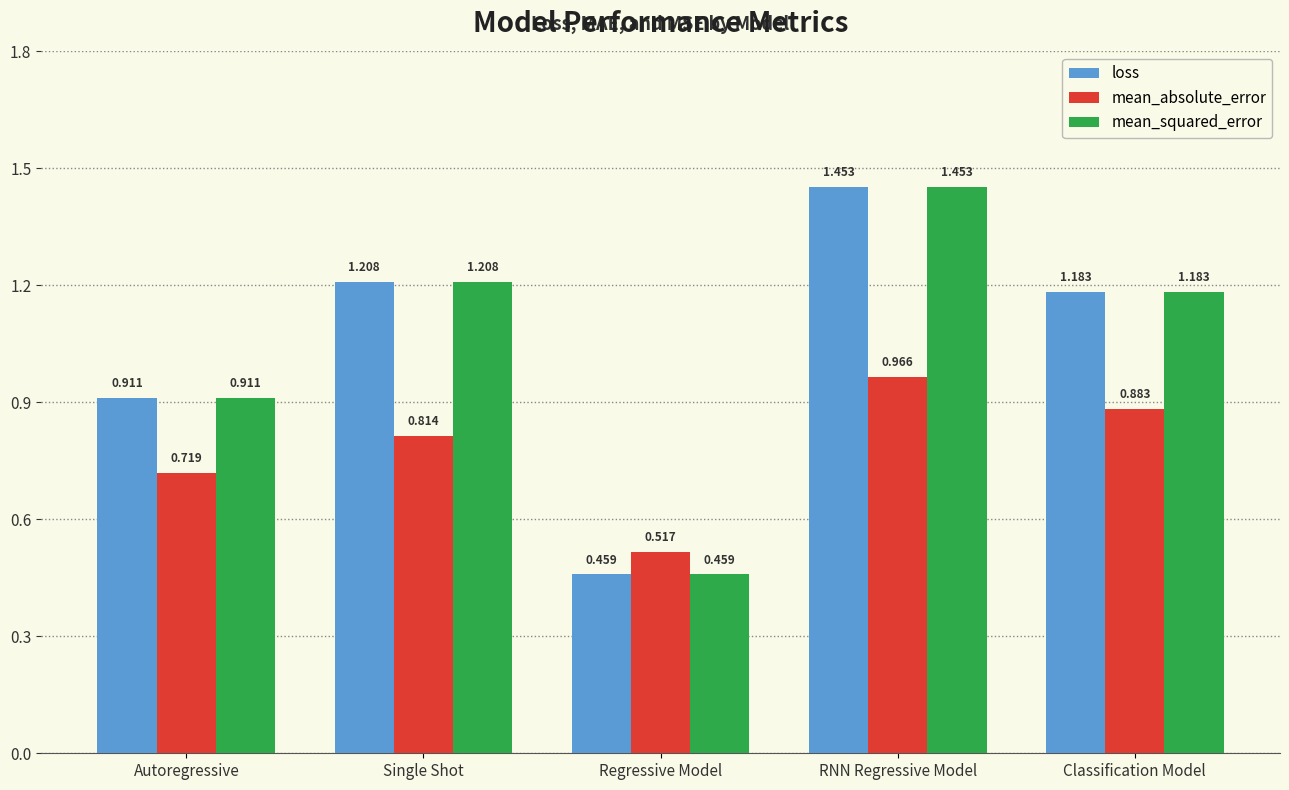

Which category has the lowest value across all series?

Regressive Model